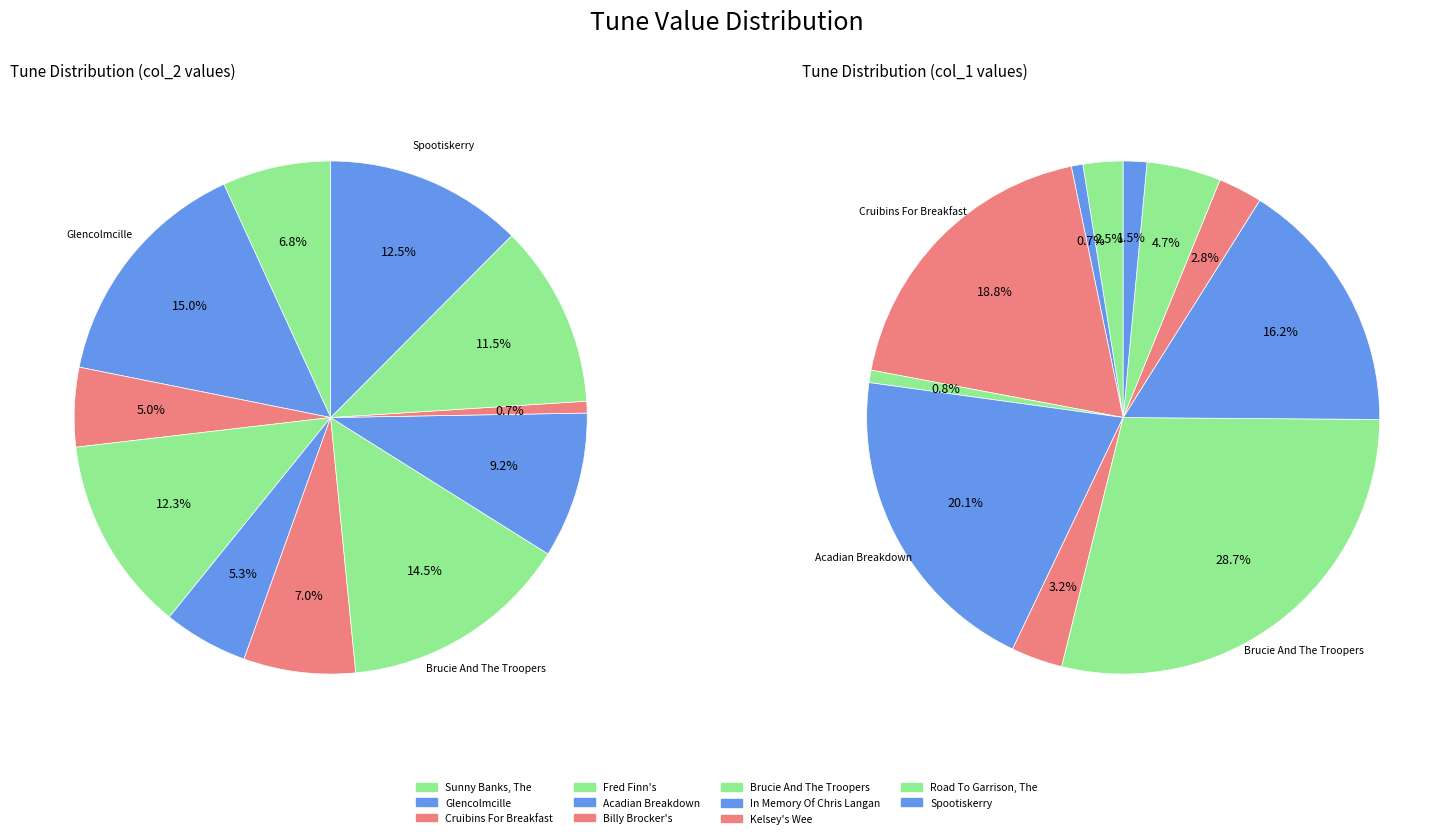

True or false: Brucie And The Troopers (4) accounts for 26% of the total.

False